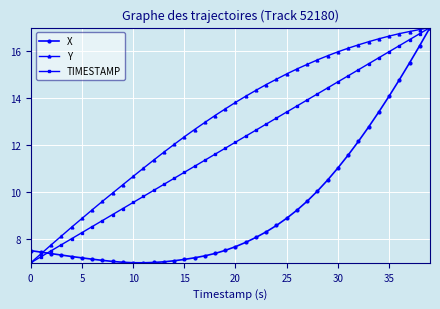

Which series has the largest total across all categories?

Y